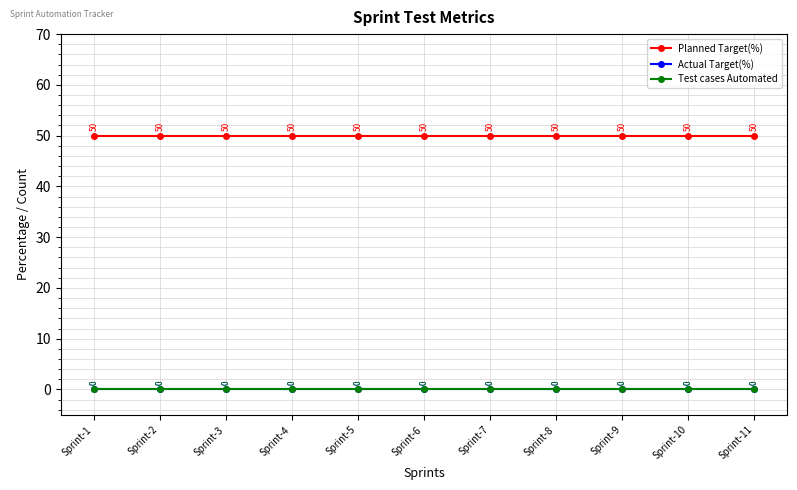

The Test cases Automated series shows 0 at Sprint-10. True or false?

True